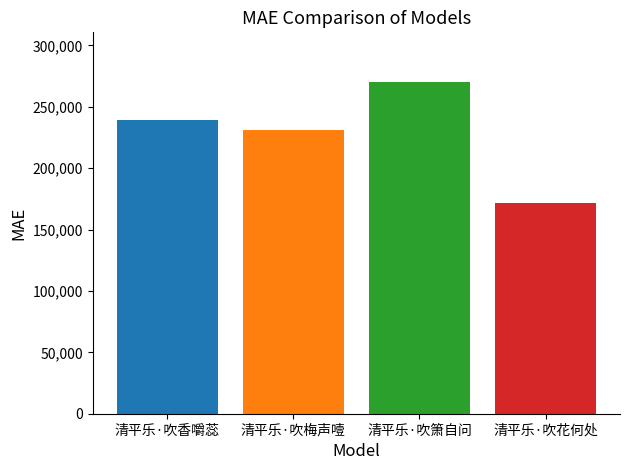

Are the bars horizontal?

No